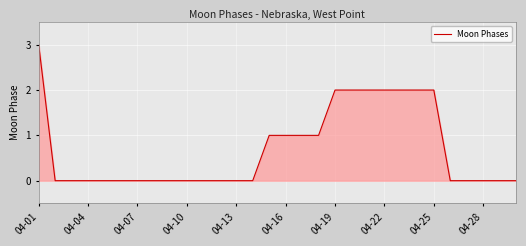

What is the difference between the maximum and minimum values?

3